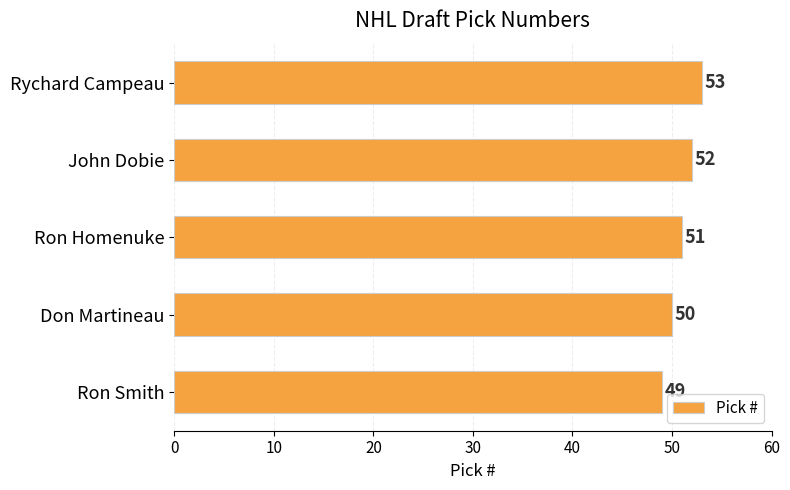

What is the greatest value displayed?

53